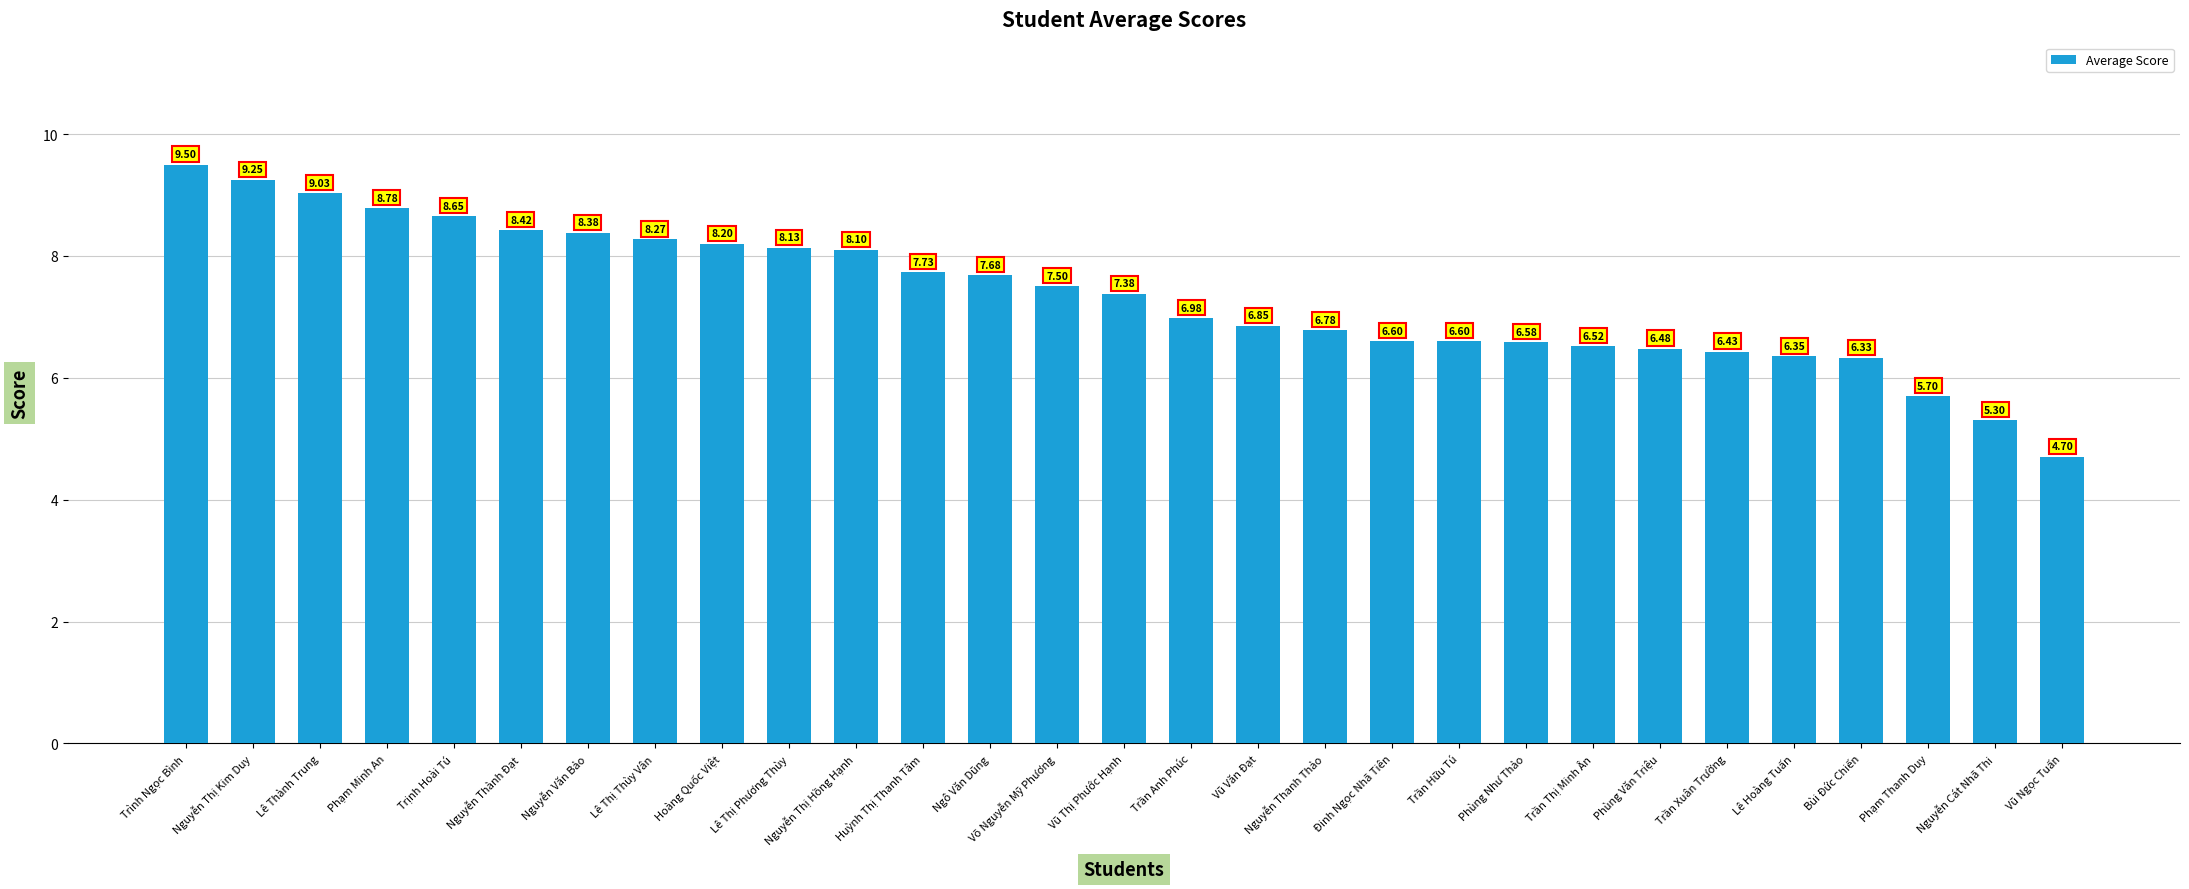

What is the difference between the values at Trịnh Hoài Tú and Vũ Văn Đạt?

1.8